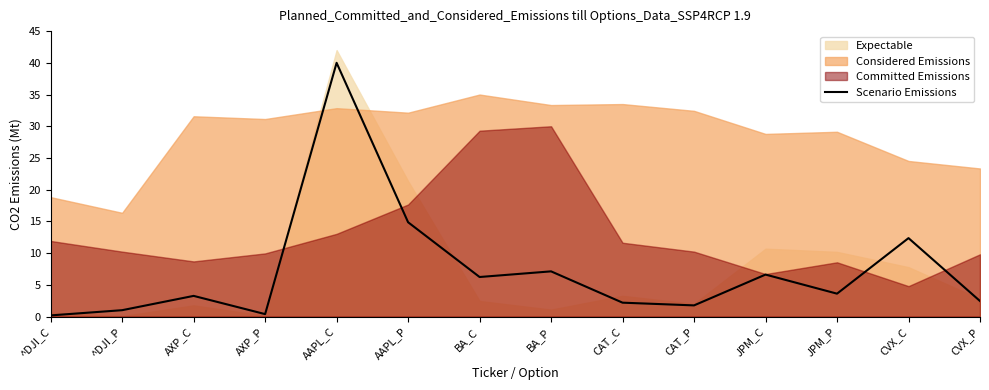

List the labels in order of value, smallest first.

^DJI_C, AXP_P, ^DJI_P, CAT_P, CAT_C, CVX_P, AXP_C, JPM_P, BA_C, JPM_C, BA_P, CVX_C, AAPL_P, AAPL_C